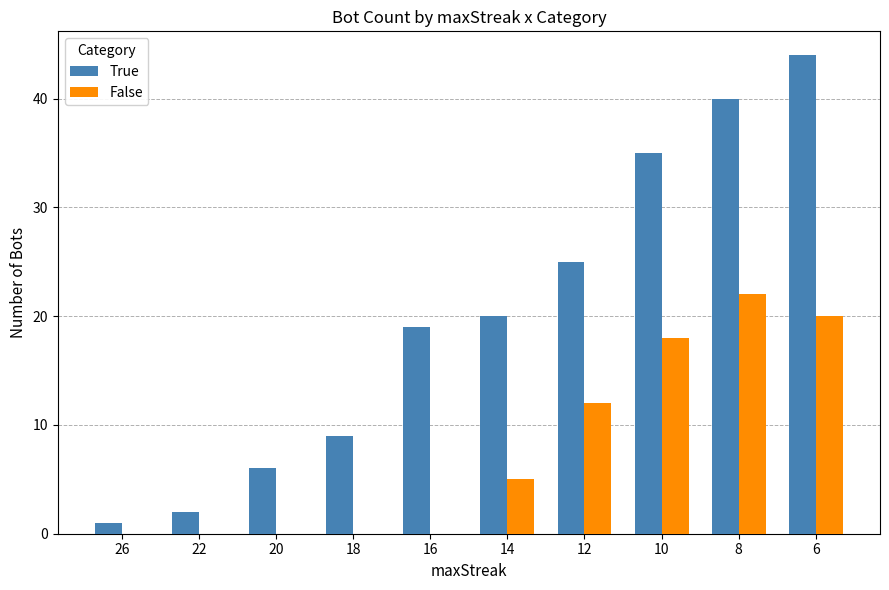

Reading right to left, list all the values displayed in this chart.

True: 6=44	8=40	10=35	12=25	14=20	16=19	18=9	20=6	22=2	26=1
False: 6=20	8=22	10=18	12=12	14=5	16=0	18=0	20=0	22=0	26=0